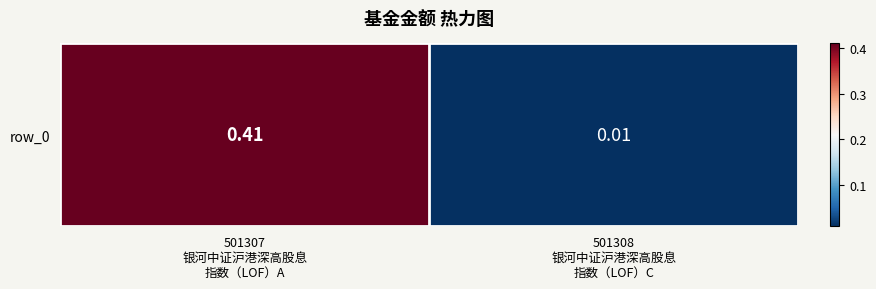

What is the sum of all values?

0.4